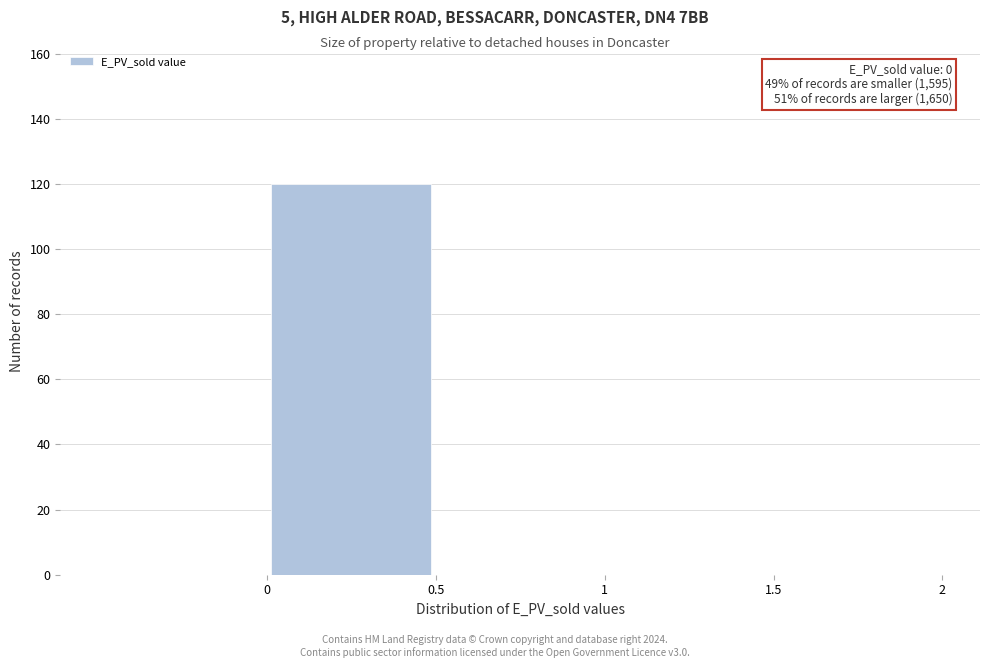

Over which range of the x-axis is the bar tallest?

0.0 to 0.5